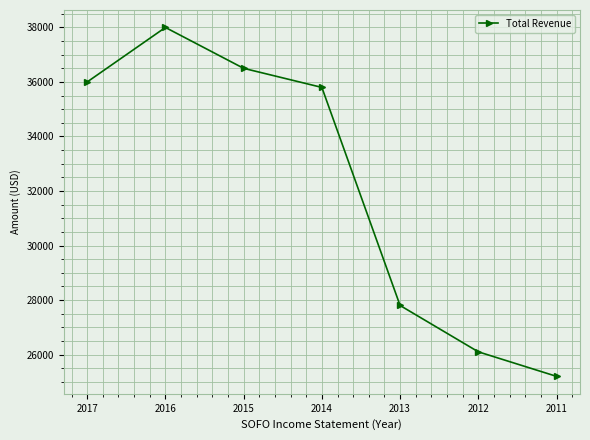

Rank the categories by value from highest to lowest.

2016, 2015, 2017, 2014, 2013, 2012, 2011